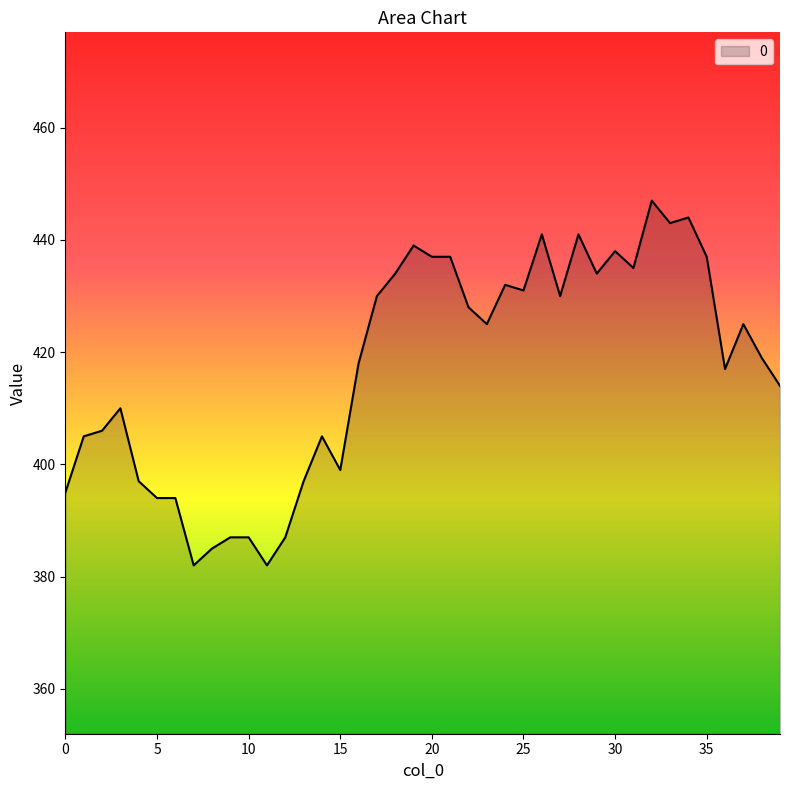

Count the number of data series in this chart.

1